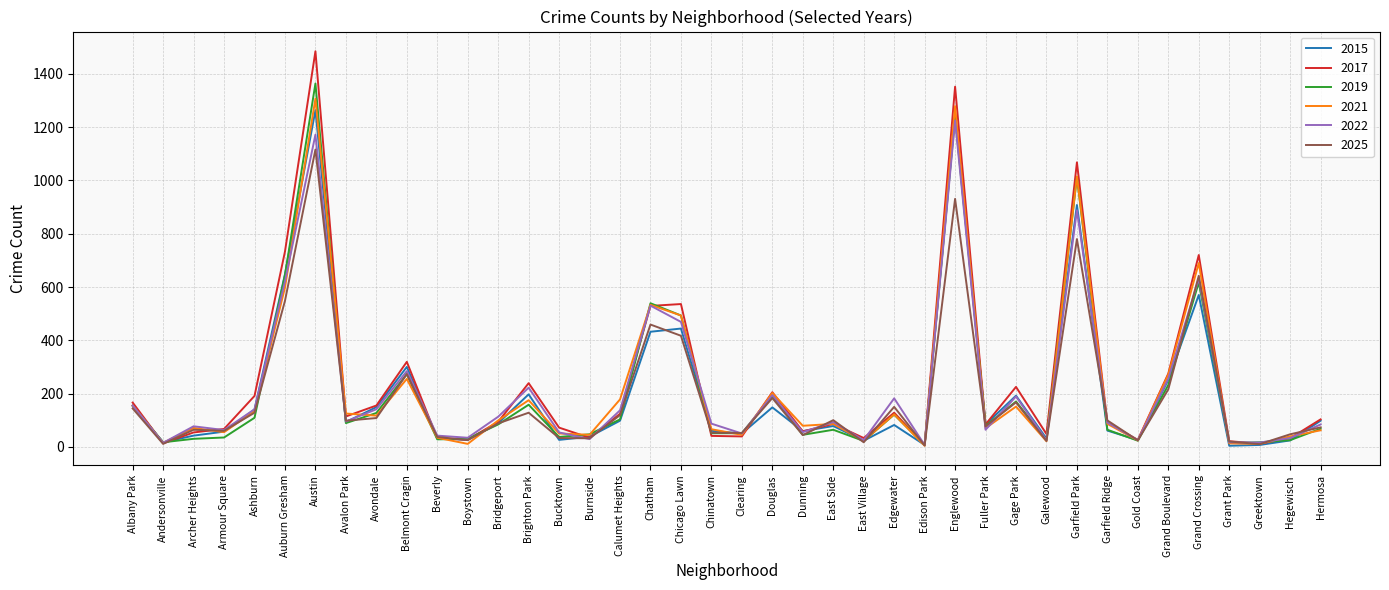

At which label is 2015 closest to 634?

Auburn Gresham